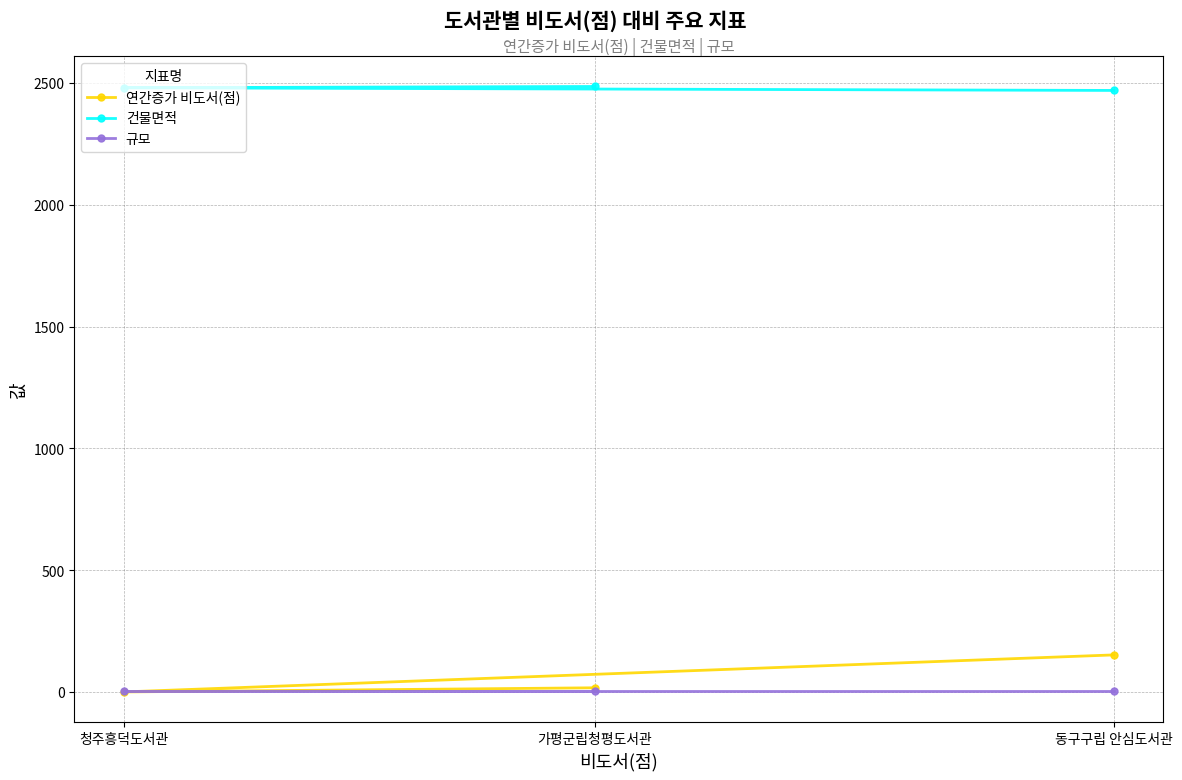

What is the label of the 1st point from the right?

동구구립 안심도서관